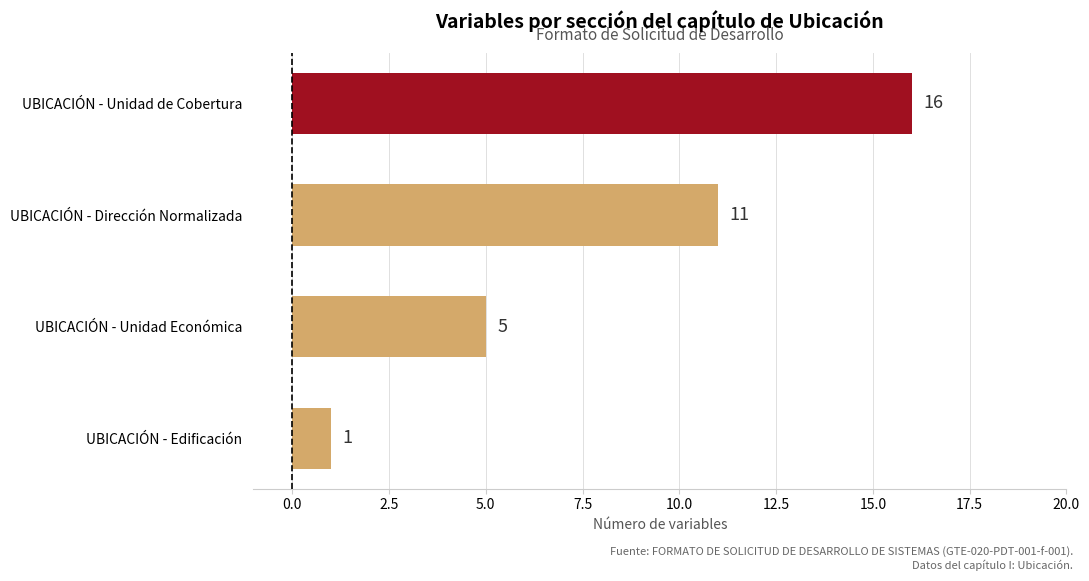

What is the greatest value displayed?

16